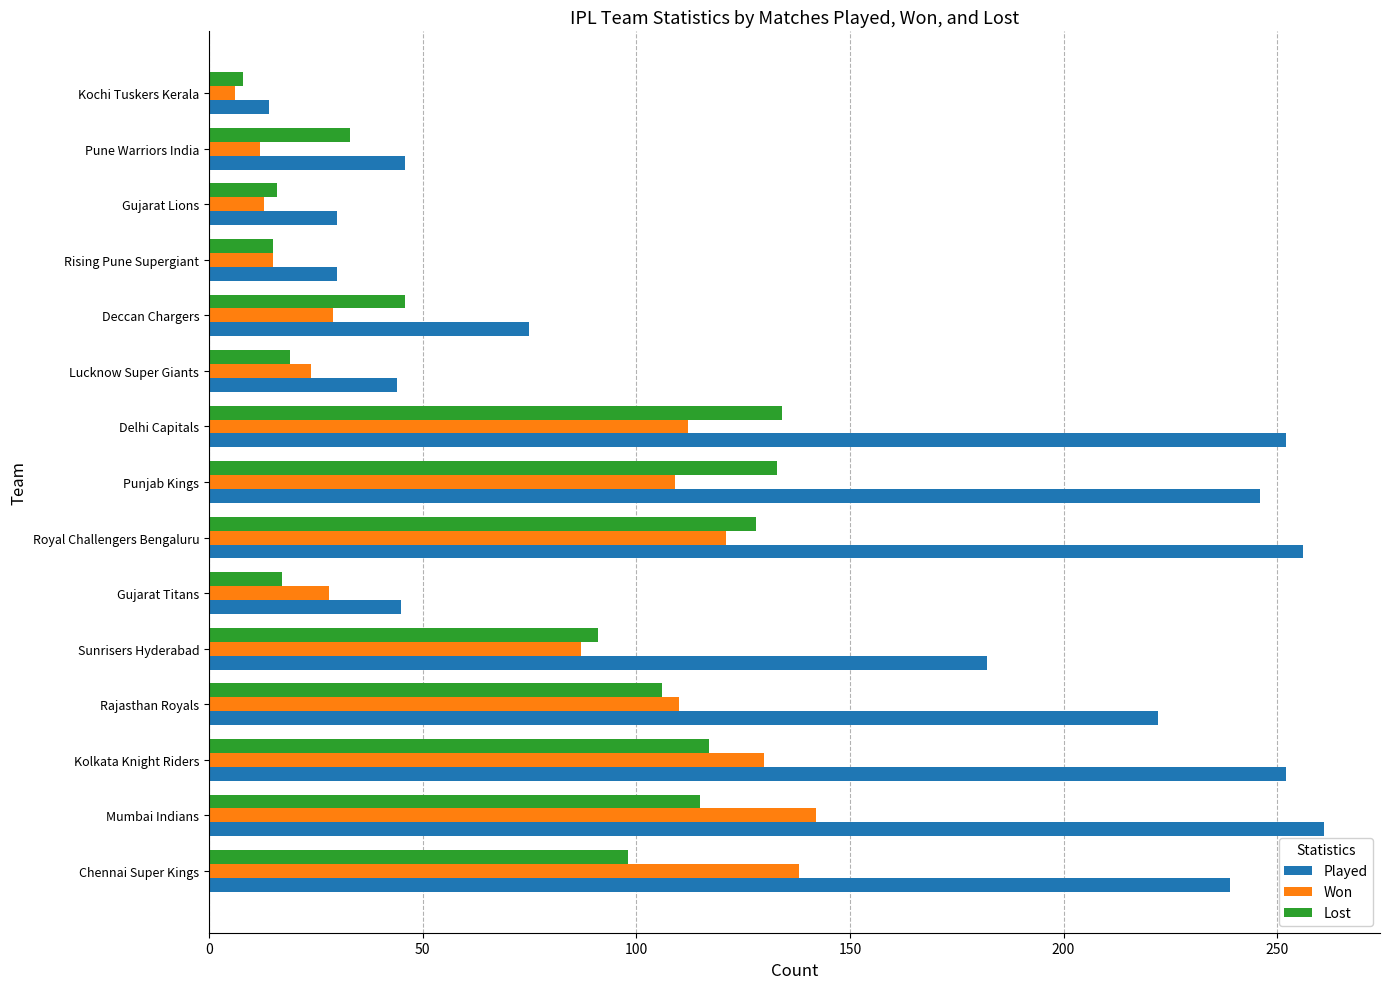

Is it true that Played equals 110 at Delhi Capitals?

False